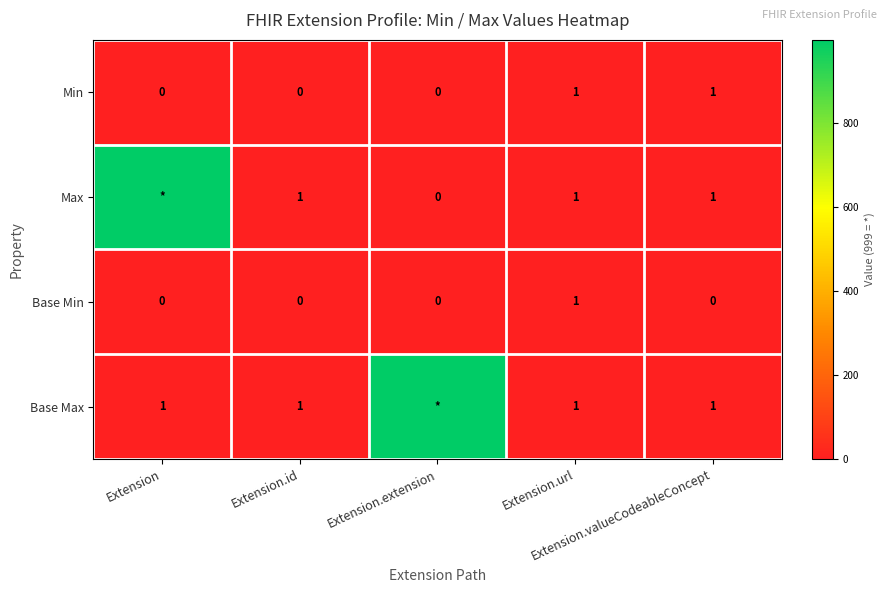

List the series in order of their peak value, lowest first.

Min, Base Min, Max, Base Max